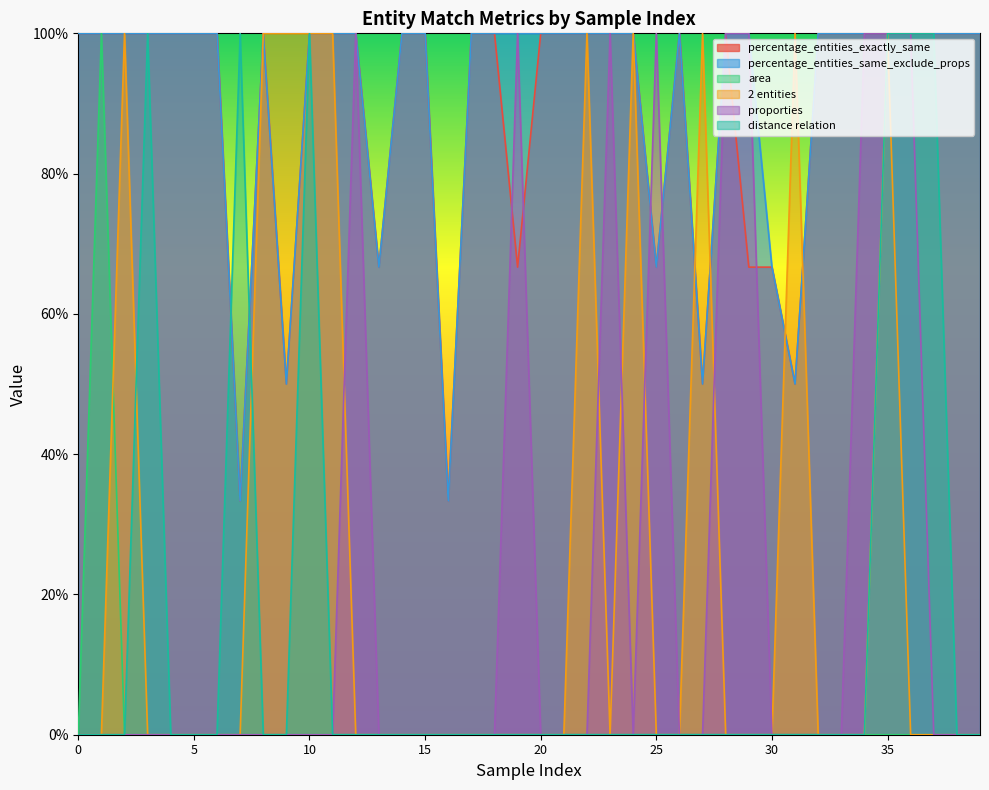

What is the maximum value for 2 entities?

1.0